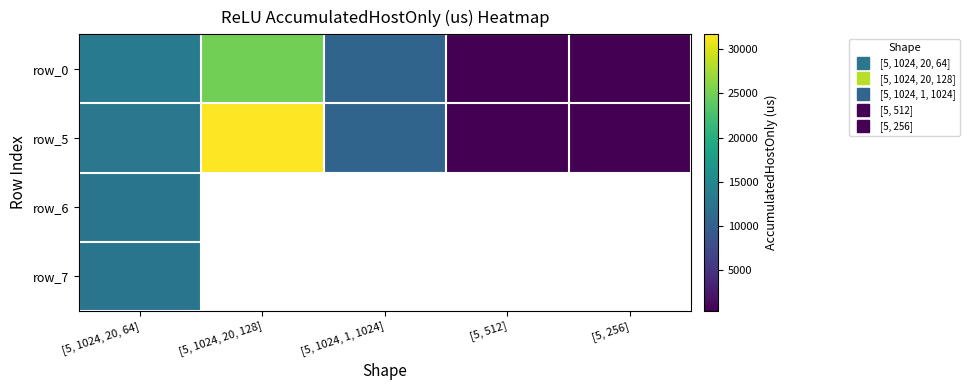

Between [5, 1024, 1, 1024] and [5, 256], which is larger?

[5, 1024, 1, 1024]